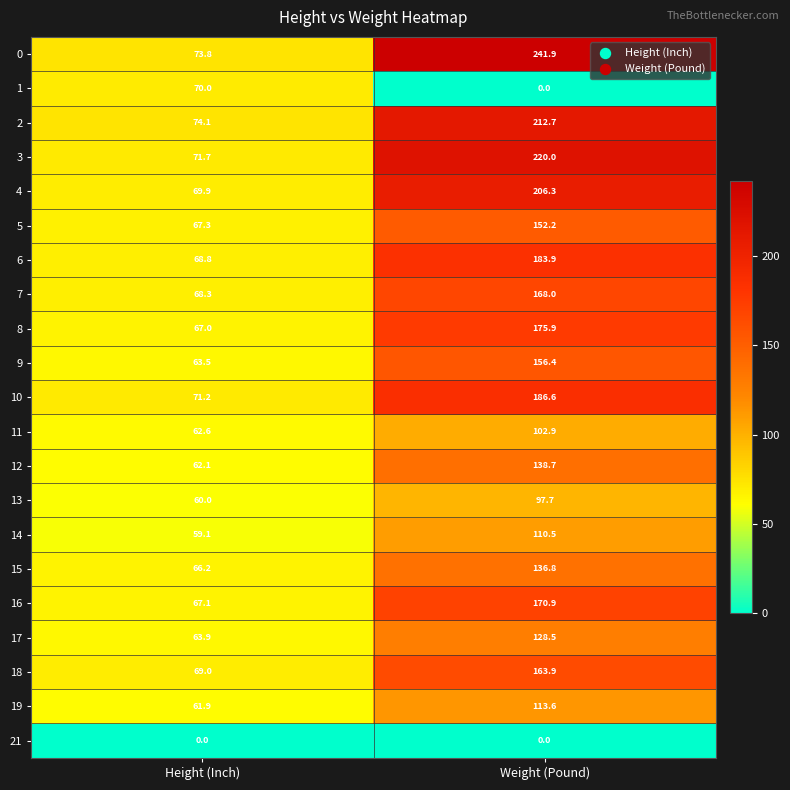

Which series has the widest spread of values?

0